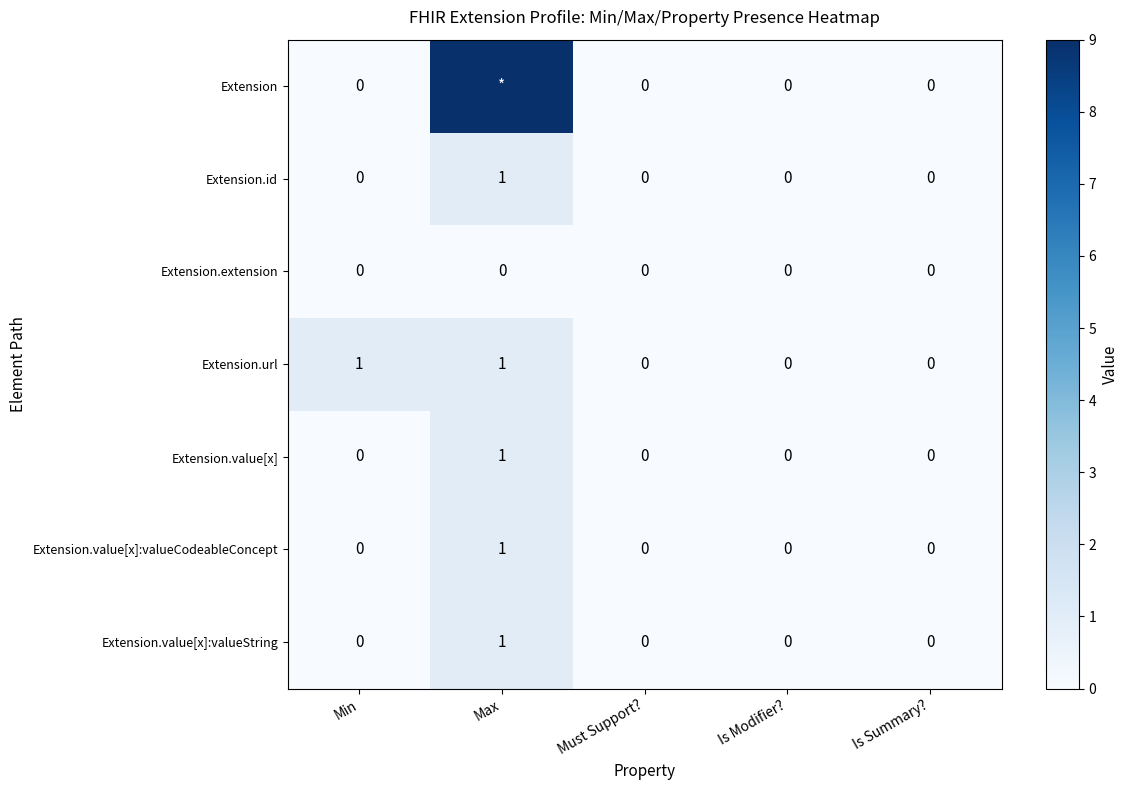

Is the value of Extension at Is Modifier? greater than the value of Extension.url at Min?

No